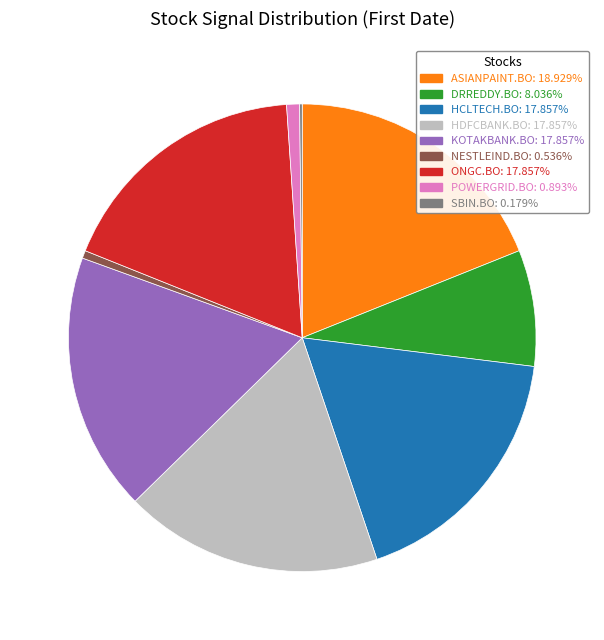

Is the sum of POWERGRID.BO: 0.893% and ONGC.BO: 17.857% greater than half?

No